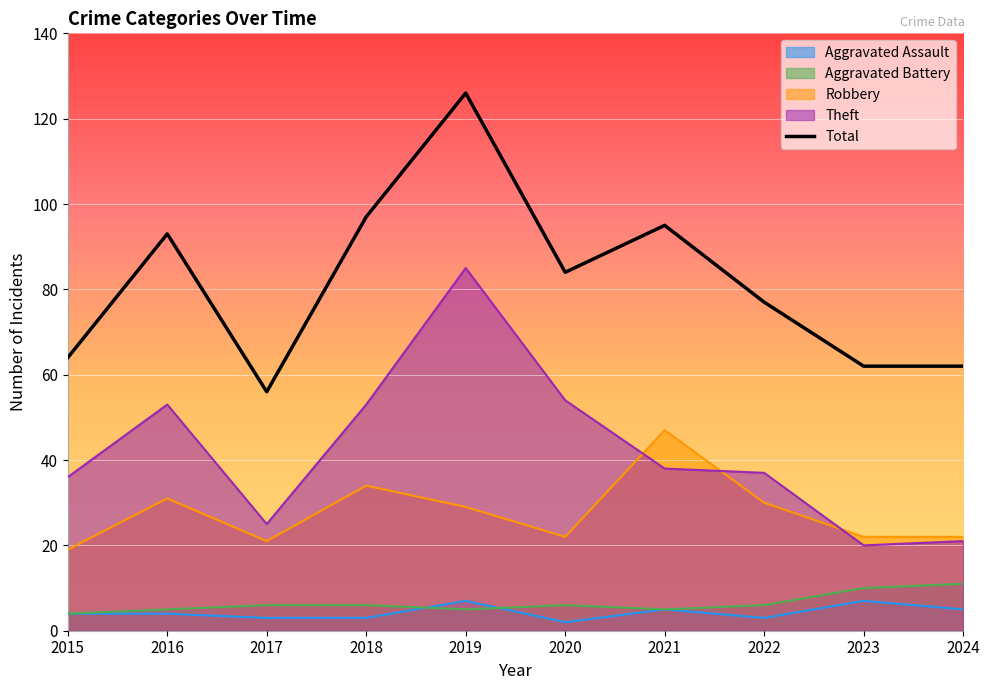

What is the difference between the maximum and minimum values in the Aggravated Assault series?

5